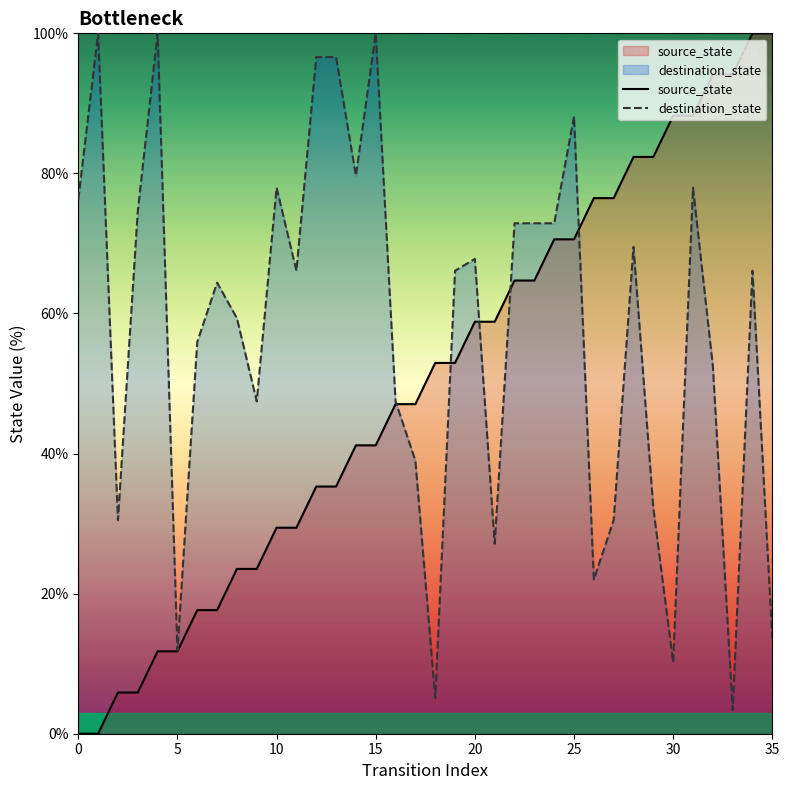

What is the highest value of the source_state series?

100.0